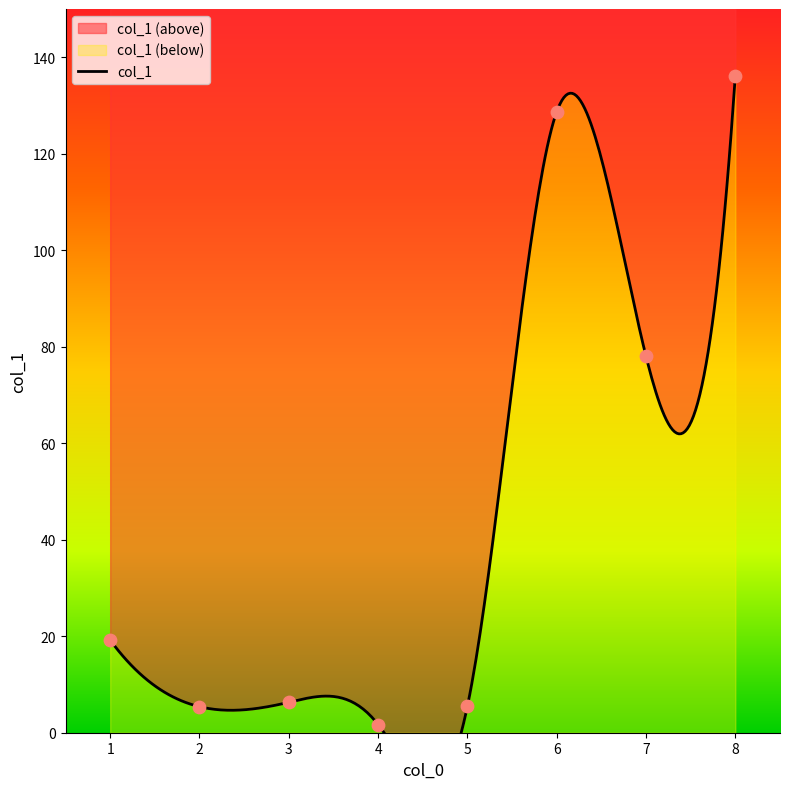

What is the ratio of the value at 7 to the value at 8?

0.6